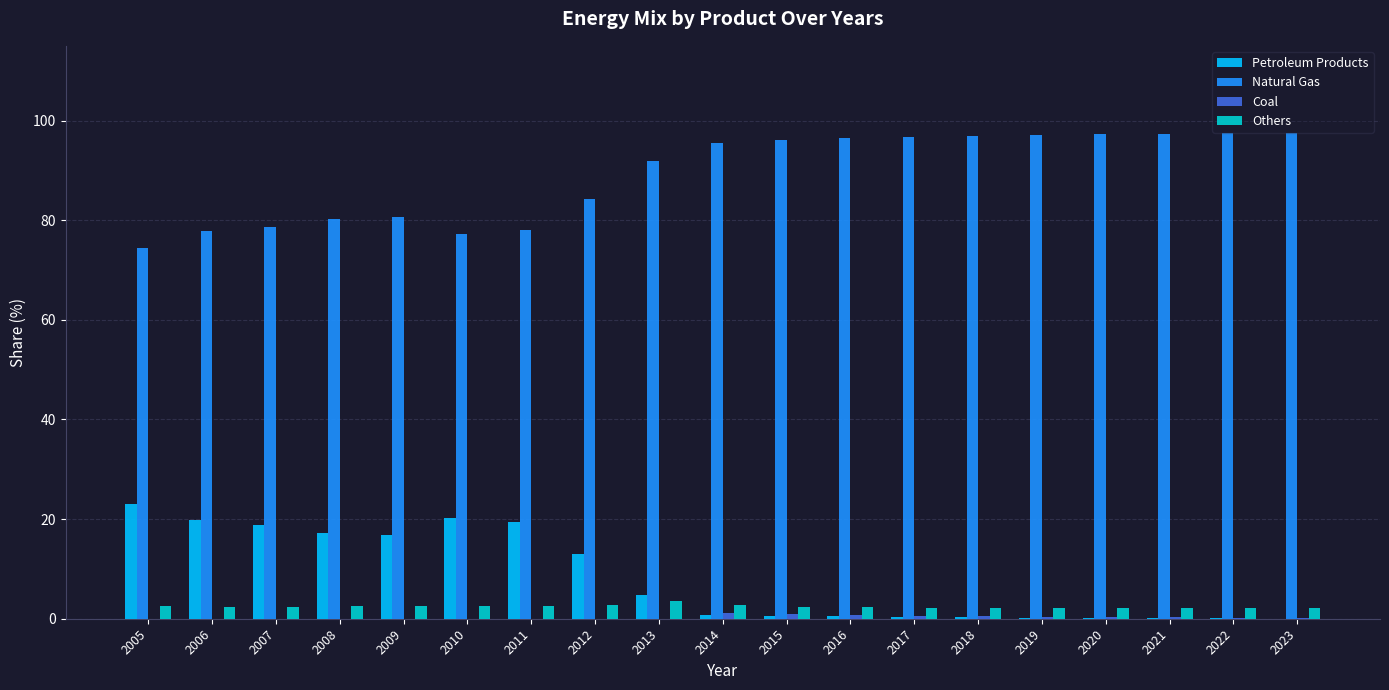

What is the sum of all Others values?

46.6